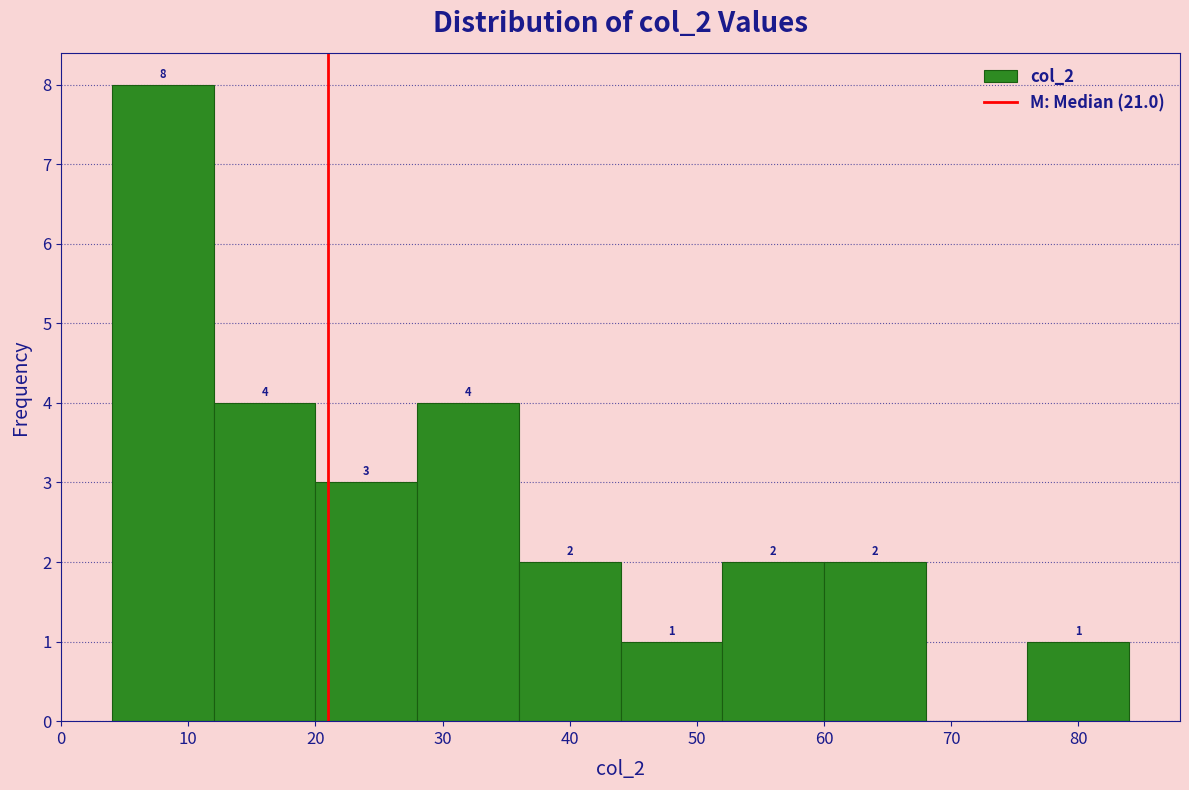

Over which range of the x-axis is the bar tallest?

4 to 12